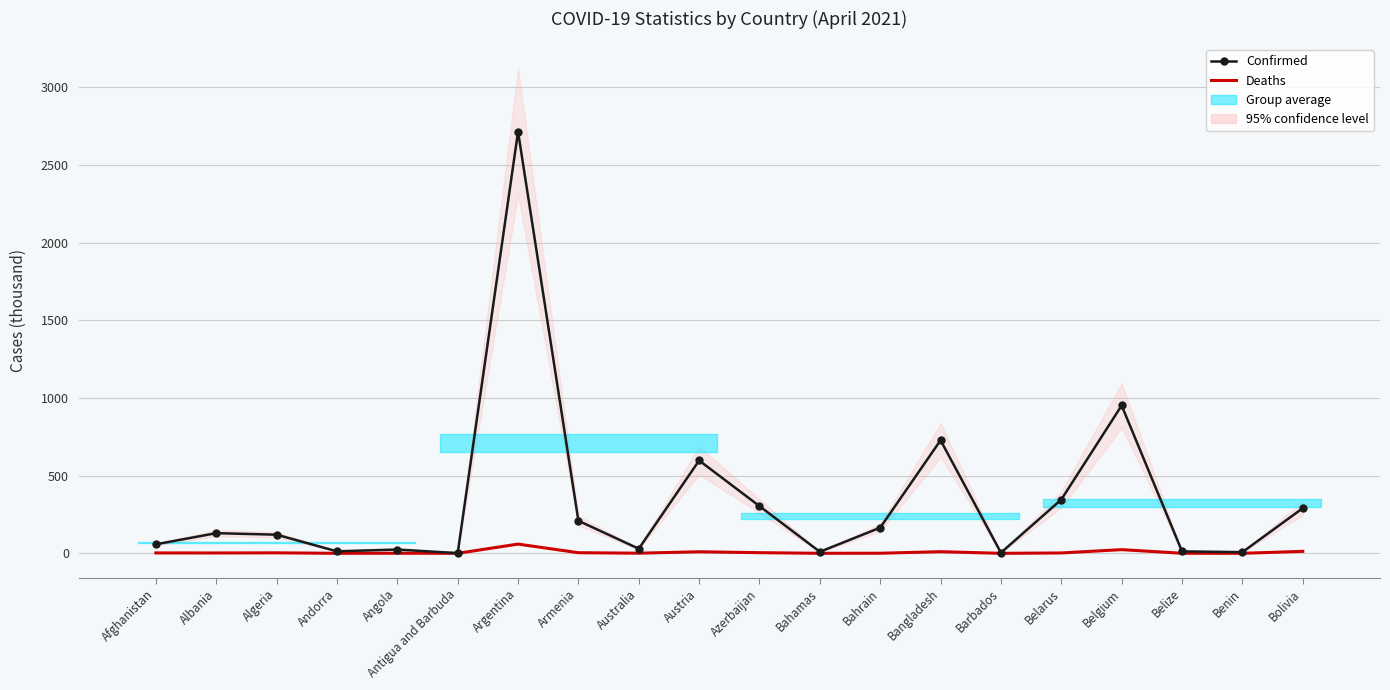

True or false: Confirmed and Deaths cross at least once.

False